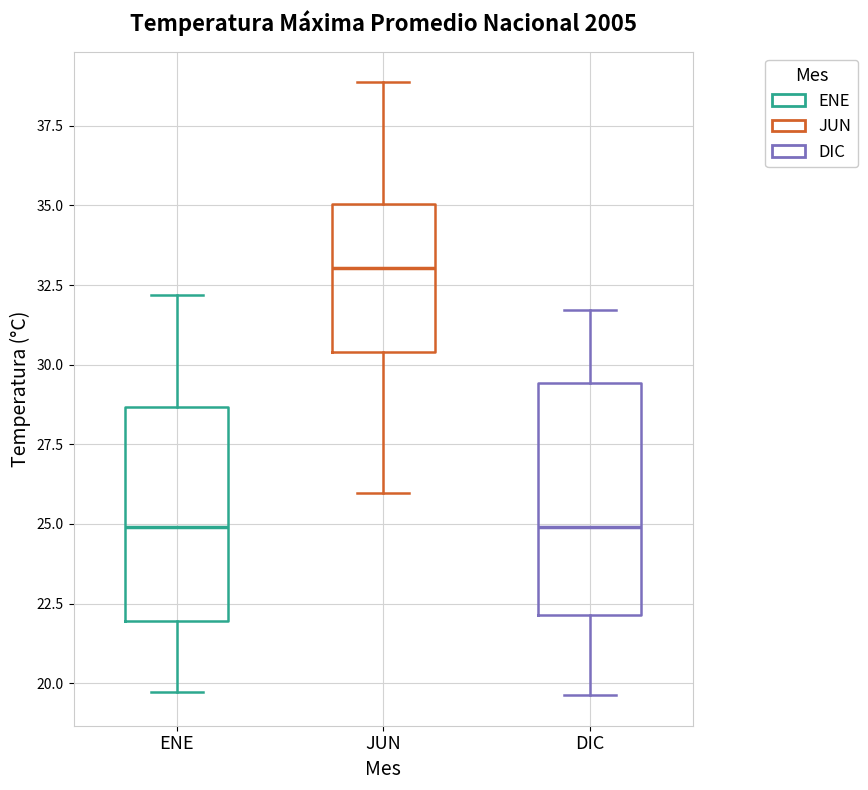

Reading left to right, transcribe this box plot: for each box, give where its median line is, the range the box spans, and where its two whiskers end, as read against the y-axis. The values are not printed on the chart, so give them approximately, as read against the axis.

ENE: median 25.0, box 22.0 to 28.5, whiskers 19.5 to 32.0
JUN: median 33.0, box 30.5 to 35.0, whiskers 26.0 to 39.0
DIC: median 25.0, box 22.0 to 29.5, whiskers 19.5 to 31.5